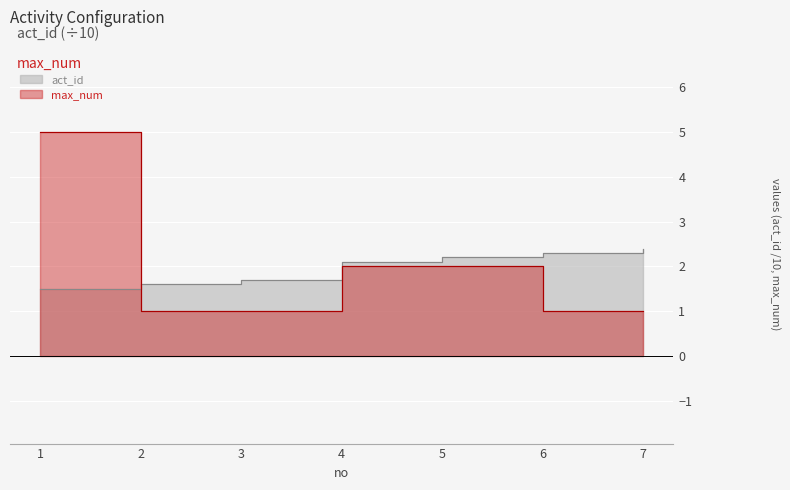

What is the difference between the max_num values at 1 and 2?

4.0